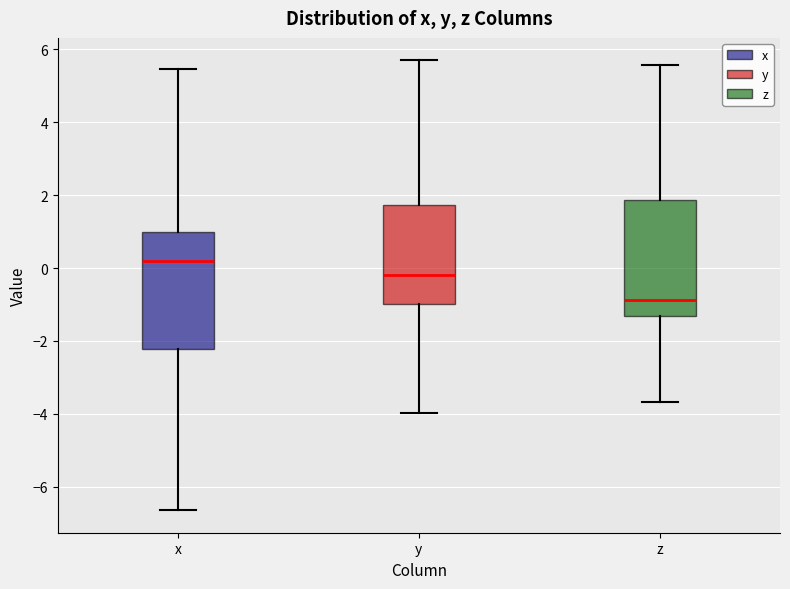

Reading left to right, read every box against the y-axis: the position of its median line, the range the box covers, and the ends of its whiskers. The values are not printed on the chart, so give them approximately, as read against the axis.

x: median 0.2, box -2.2 to 1.0, whiskers -6.6 to 5.4
y: median -0.2, box -1.0 to 1.8, whiskers -4.0 to 5.6
z: median -0.8, box -1.4 to 1.8, whiskers -3.6 to 5.6